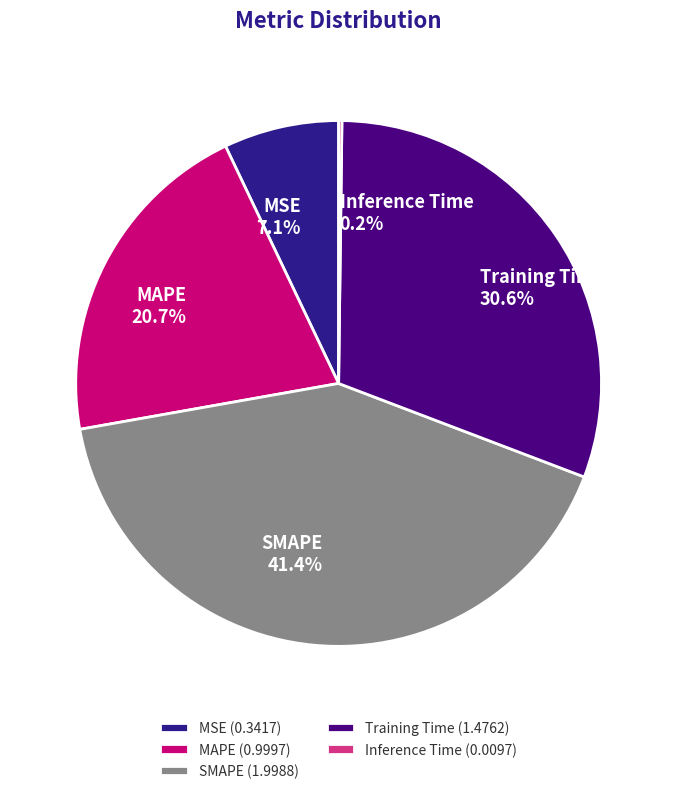

What is the total percentage of SMAPE and MSE?

48.5%